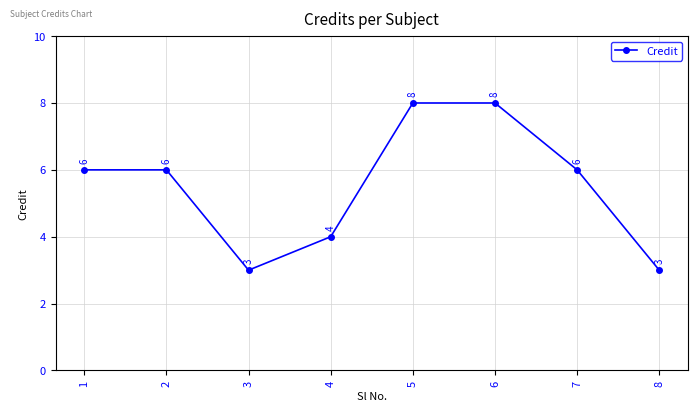

The chart shows a value of 4 at 6. True or false?

False